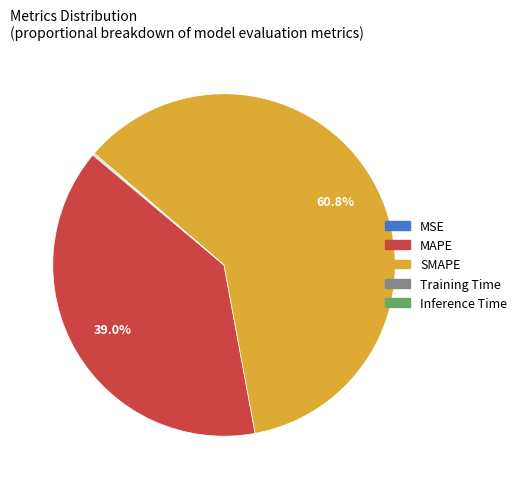

Which slice is the largest?

SMAPE